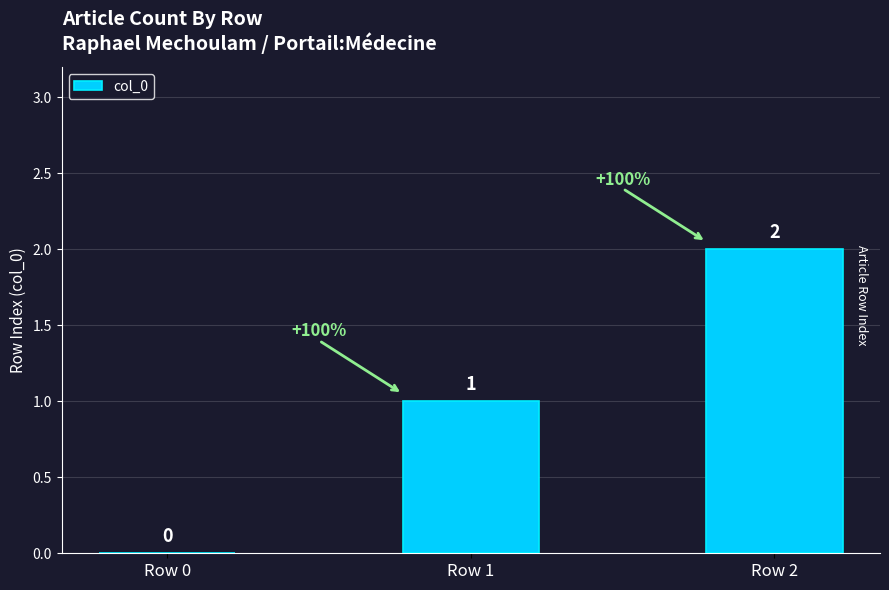

At which category does the chart reach its peak across all series?

Row 2